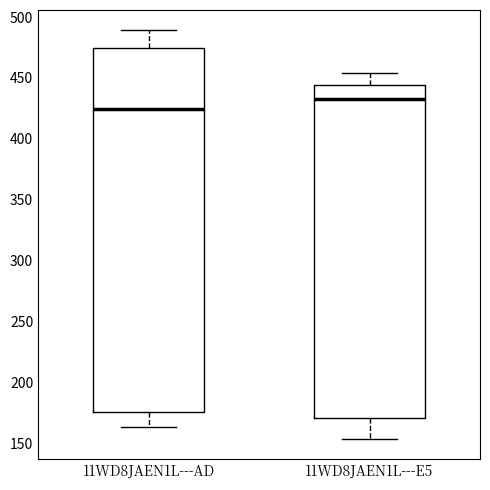

Where does the median line of the box for 11WD8JAEN1L---E5 sit on the y-axis? The values are not printed on the chart, so give them approximately, as read against the axis.

435